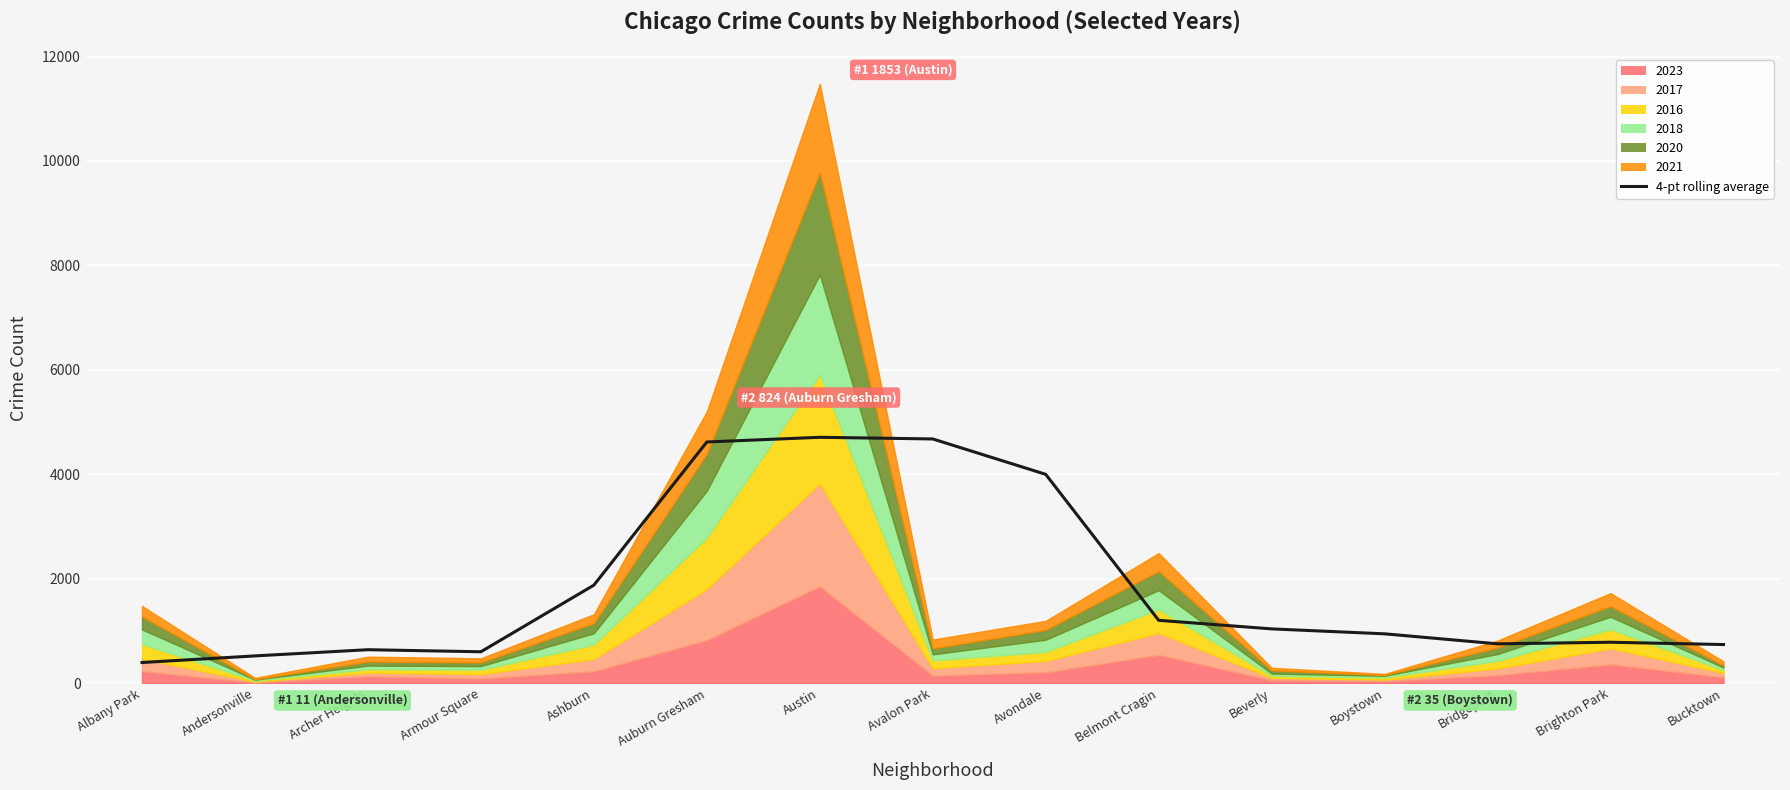

Where is the first local minimum?

Armour Square